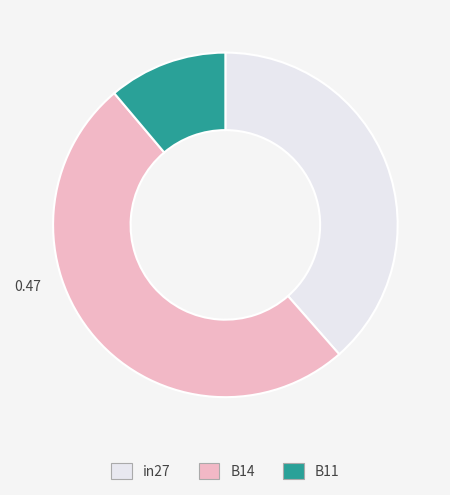

Between in27 and B11, which is larger?

in27